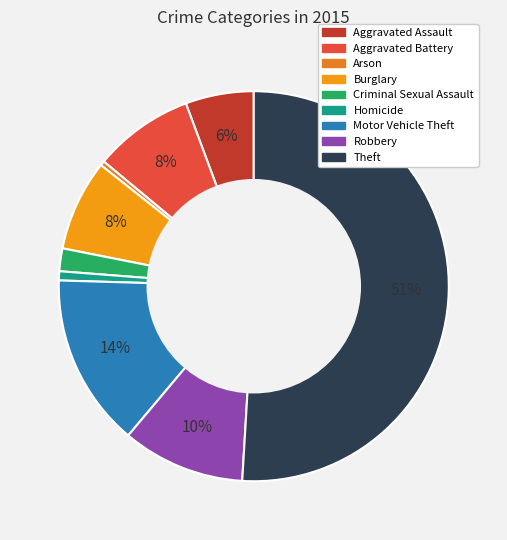

To the nearest percent, what percentage of the pie is Criminal Sexual Assault?

2%